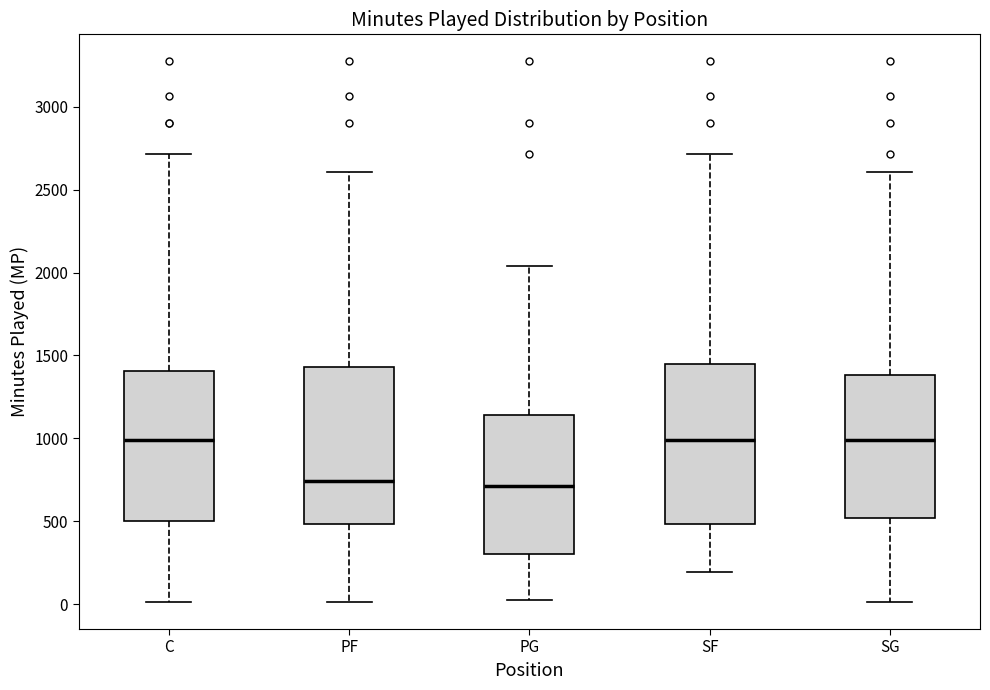

Where does the median line of the box for PG sit on the y-axis? The values are not printed on the chart, so give them approximately, as read against the axis.

700